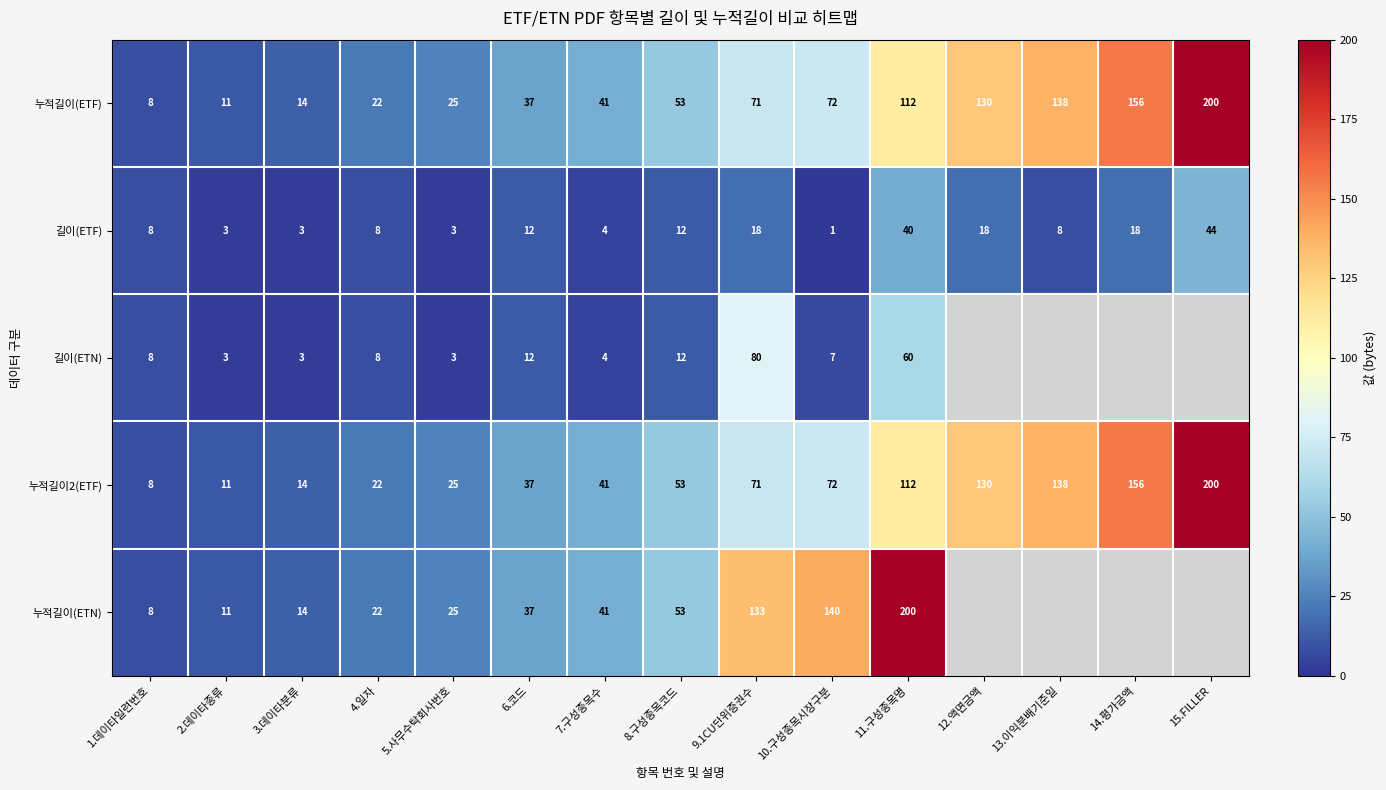

At how many categories does at least one series exceed 28?

10